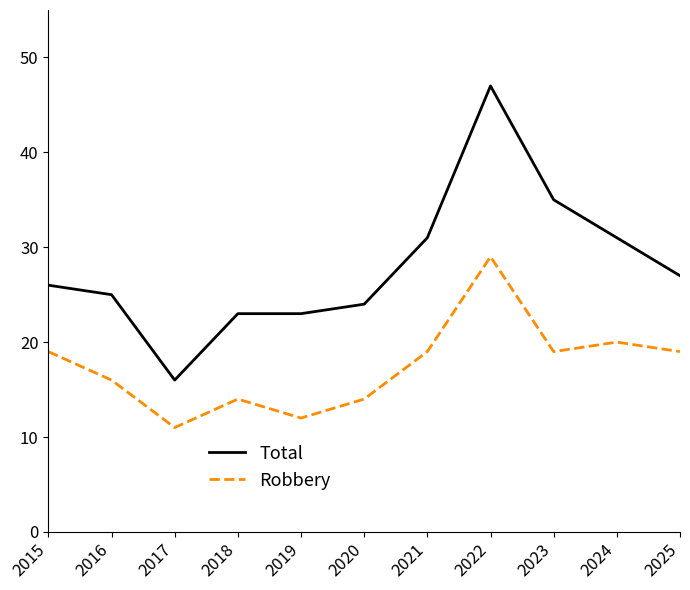

Which category has the highest value across all series?

2022